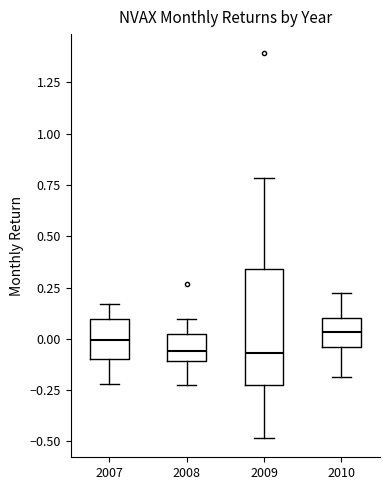

Reading left to right, read every box against the y-axis: the position of its median line, the range the box covers, and the ends of its whiskers. The values are not printed on the chart, so give them approximately, as read against the axis.

2007: median 0.00, box -0.10 to 0.10, whiskers -0.20 to 0.15
2008: median -0.05, box -0.10 to 0.00, whiskers -0.20 to 0.10
2009: median -0.05, box -0.25 to 0.35, whiskers -0.50 to 0.80
2010: median 0.05, box -0.05 to 0.10, whiskers -0.20 to 0.25